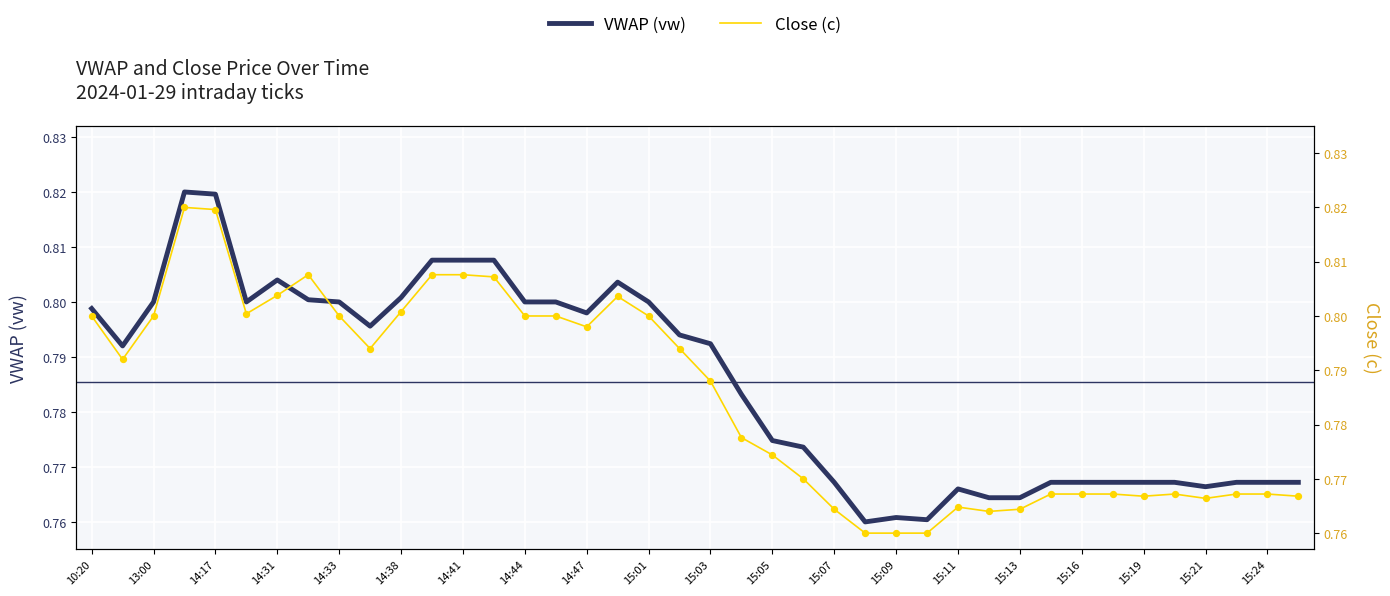

At how many categories does at least one series exceed 0?

40